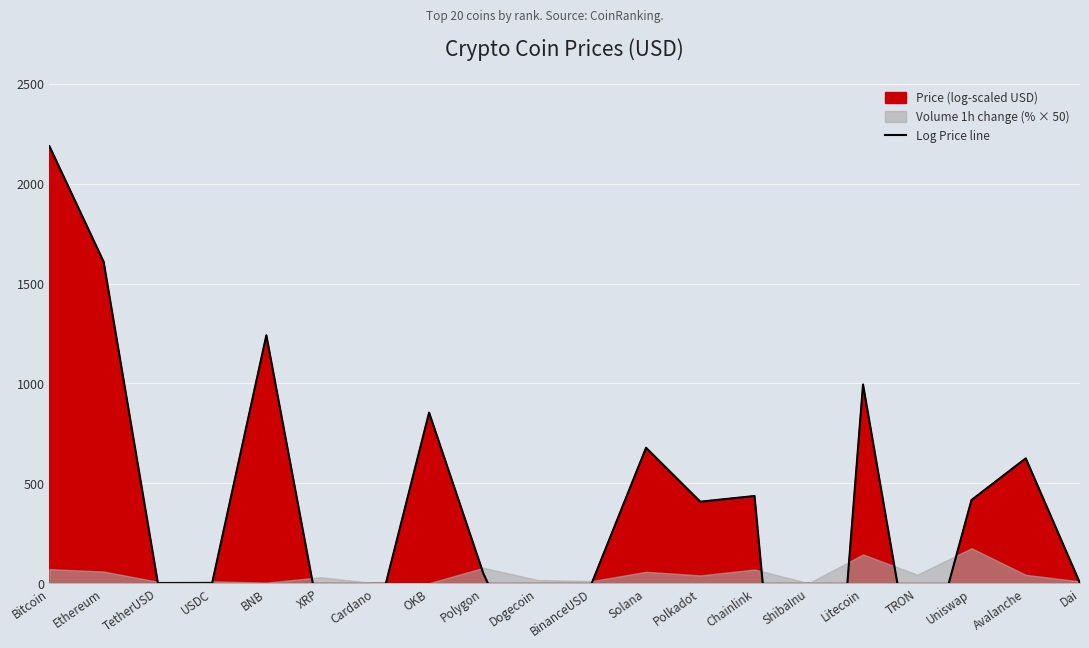

The value at TRON is -304.0. True or false?

False